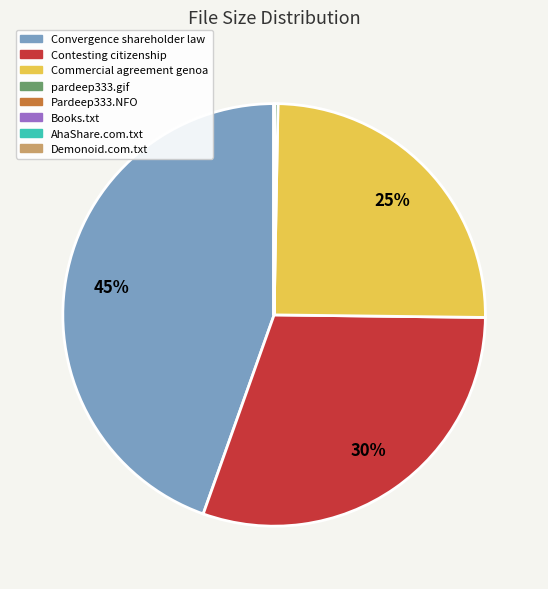

True or false: Convergence shareholder law accounts for 45% of the total.

True